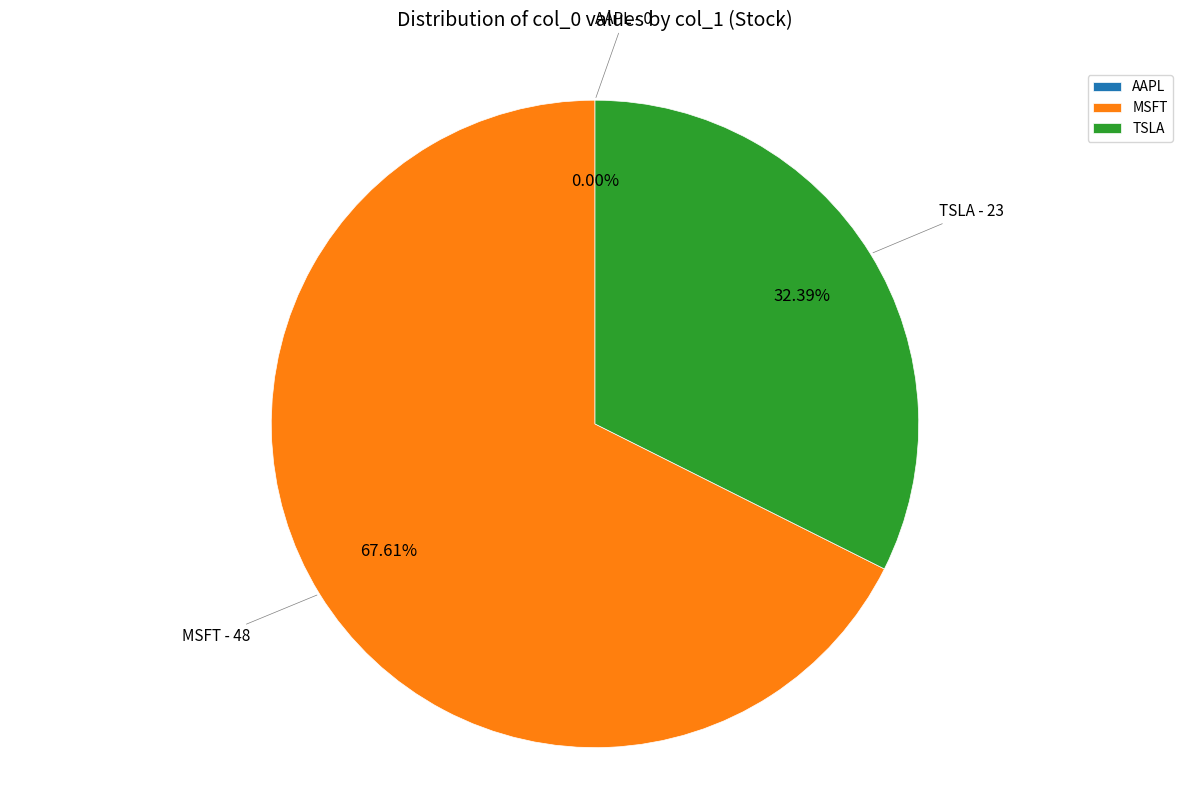

The AAPL slice represents 1% of the pie. True or false?

False